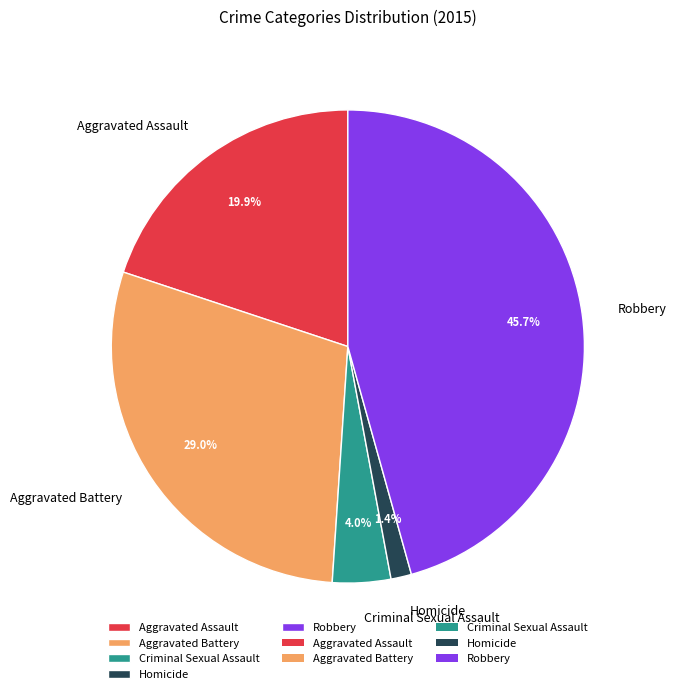

To the nearest percent, what percentage of the pie is Aggravated Assault?

20%